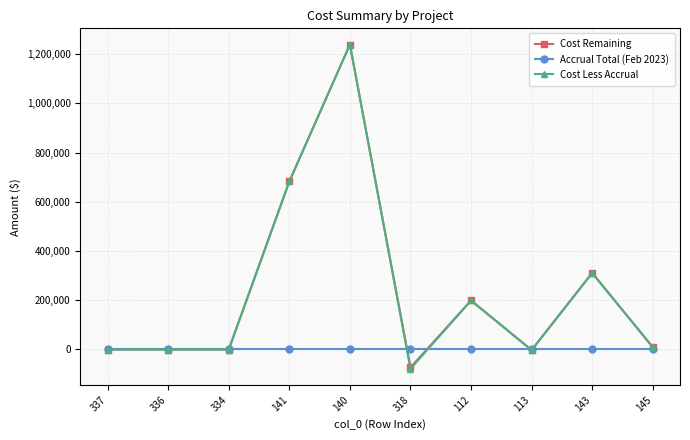

True or false: Cost Less Accrual has more than 1 points higher than both neighbors.

True